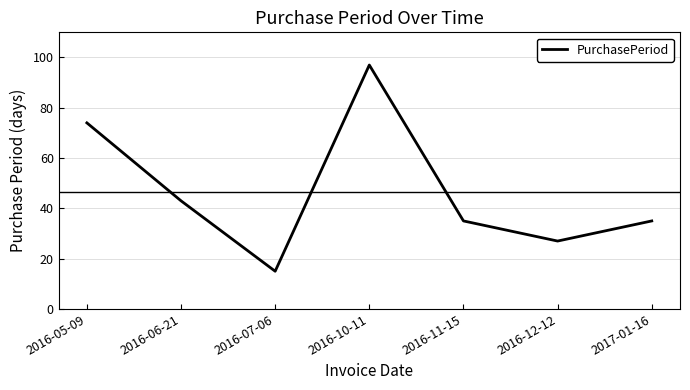

What is the average value?

47